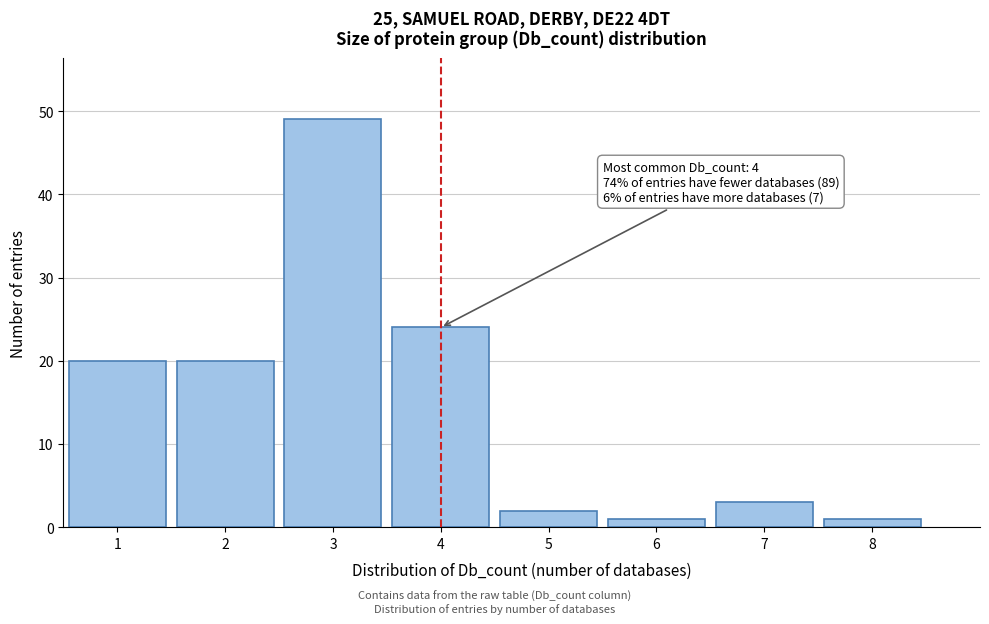

Reading right to left, extract all data points from this chart.

8=1	7=3	6=1	5=2	4=24	3=49	2=20	1=20